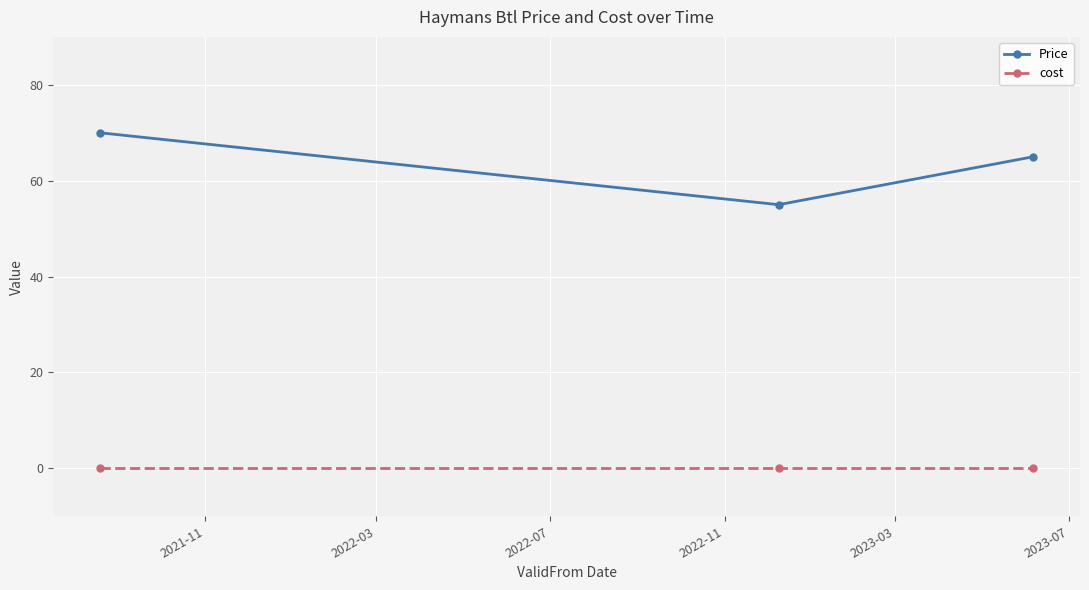

What is the difference between the maximum and minimum values in the Price series?

15